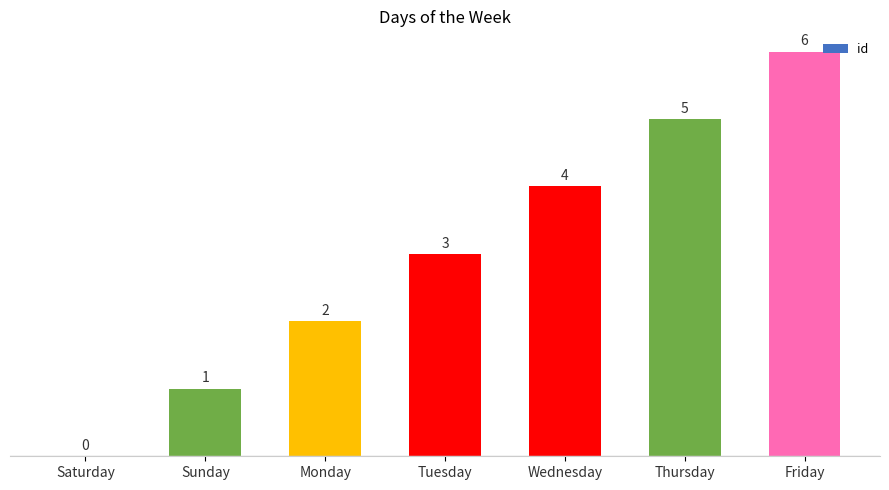

Does the chart contain stacked bars?

No